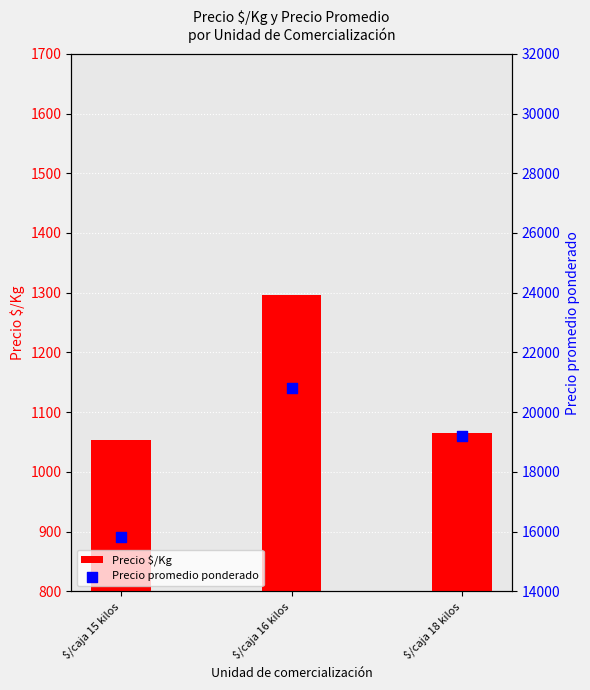

At how many categories does at least one series exceed 10115?

3